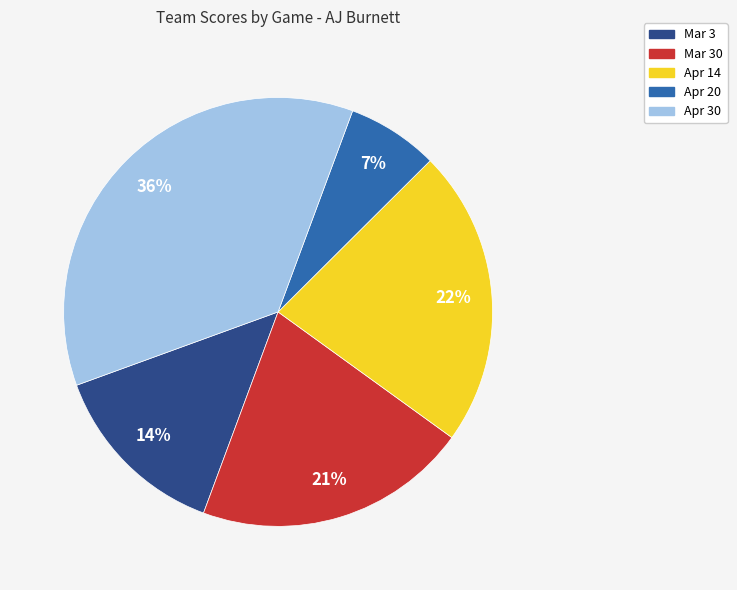

To the nearest percent, what is the average slice percentage?

20%